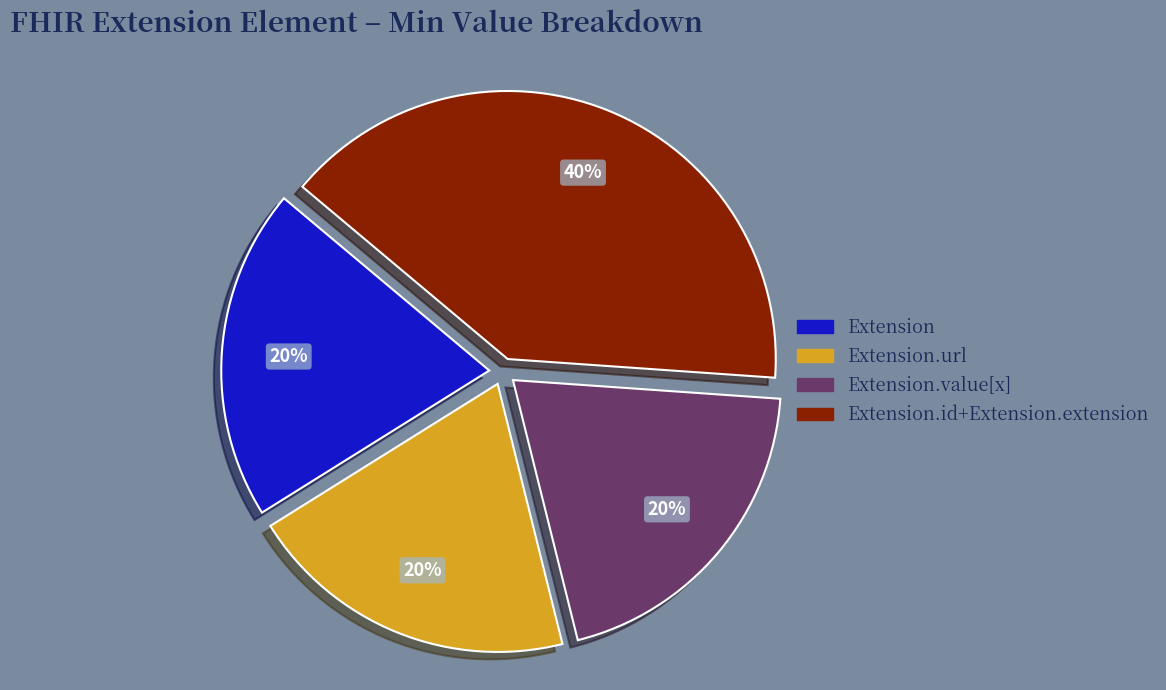

Combined, do Extension.value[x] and Extension account for over 50%?

No